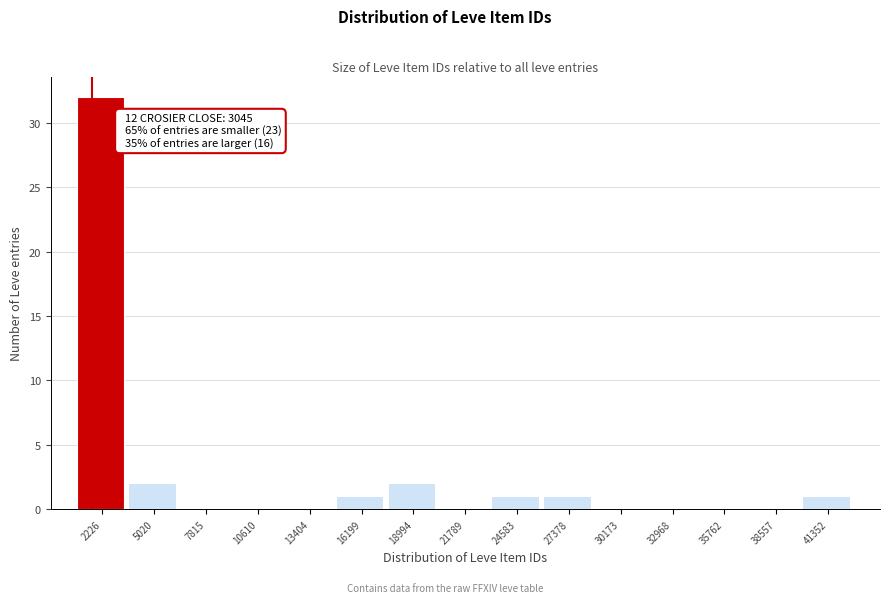

Reading right to left, transcribe all the data shown in this chart.

41352=1	38557=0	35762=0	32968=0	30173=0	27378=1	24583=1	21789=0	18994=2	16199=1	13404=0	10610=0	7815=0	5020=2	2226=32